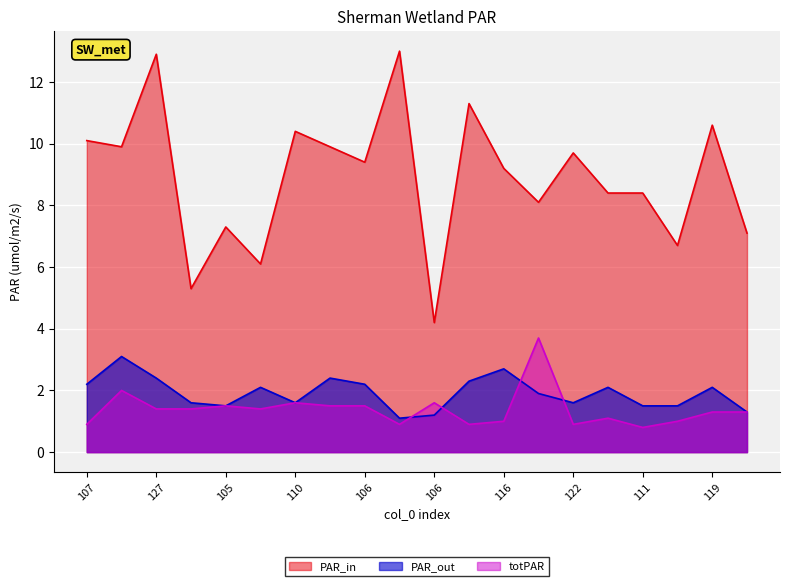

True or false: col_3 and col_1 intersect in this chart.

False